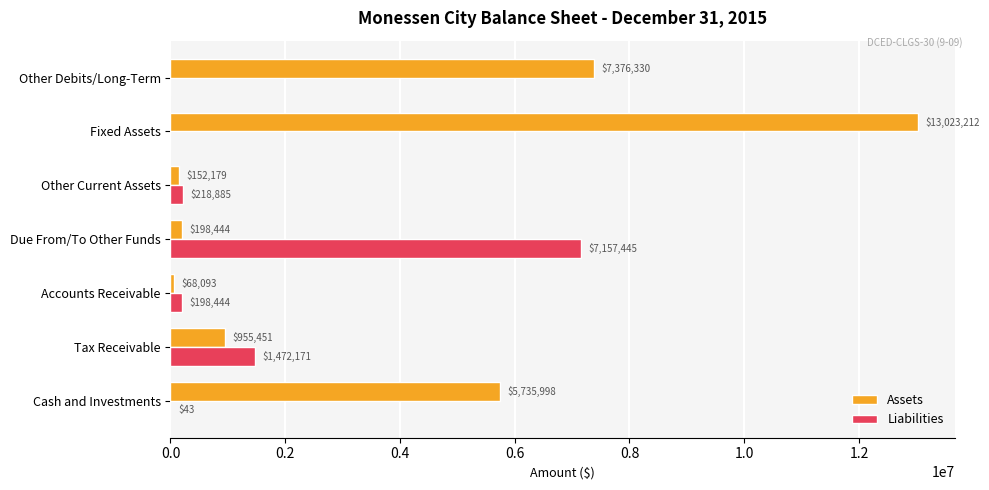

How many categories are shown in the chart?

7